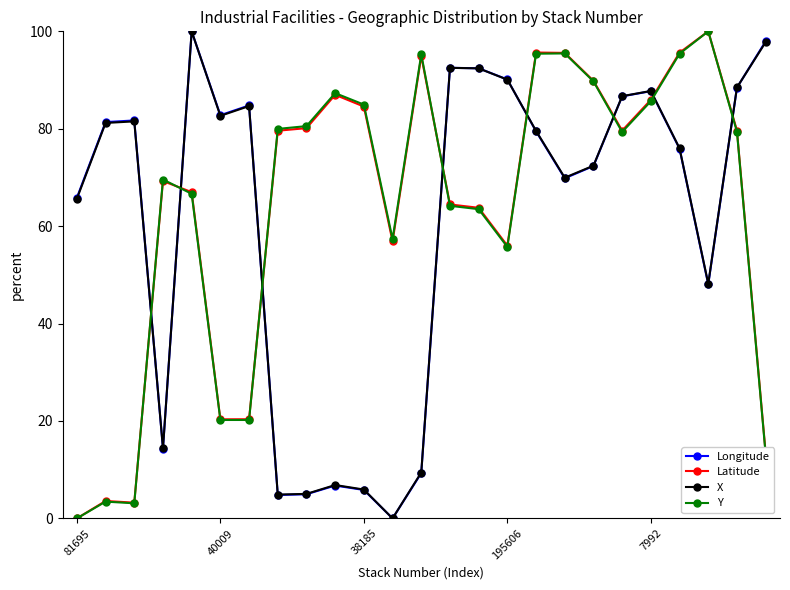

What are all the series names shown in the legend?

Longitude, Latitude, X, Y